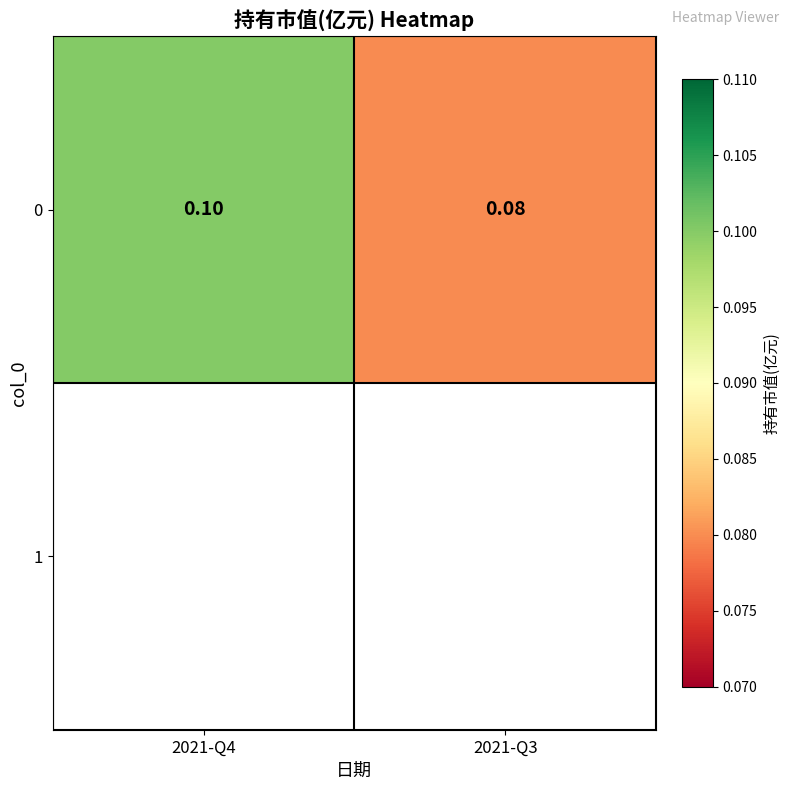

List the labels in order of value, largest first.

2021-Q4, 2021-Q3